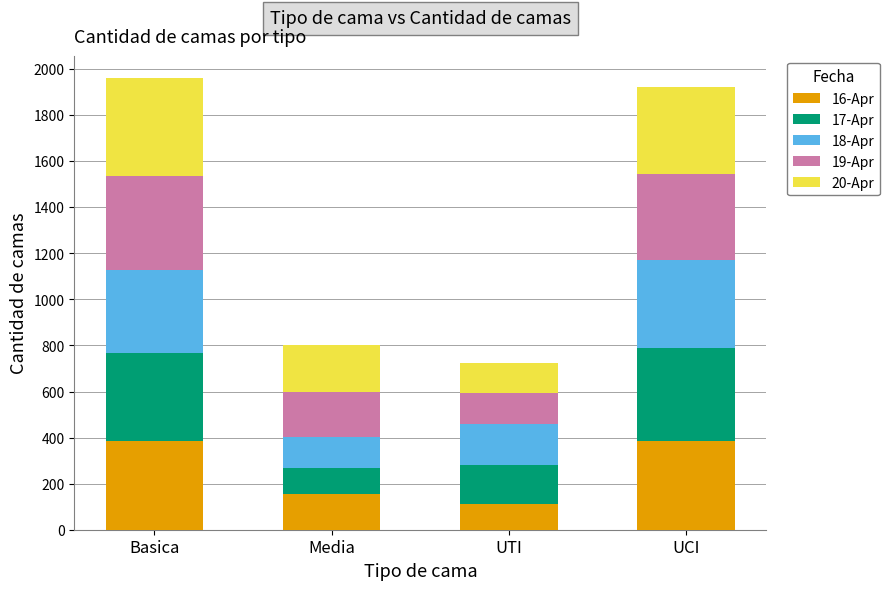

What is the total value across all series at Basica?

1960